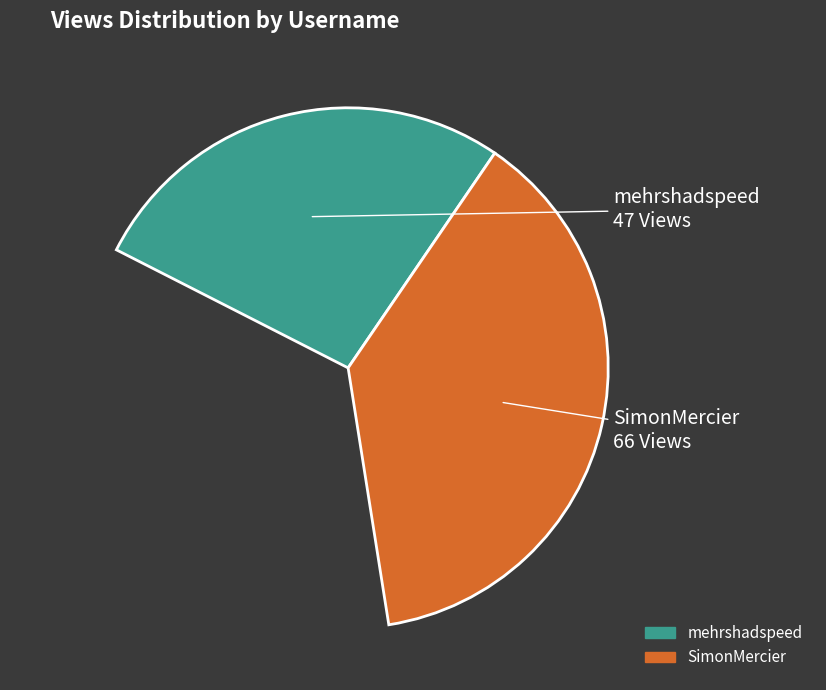

Count the number of slices in the pie.

2